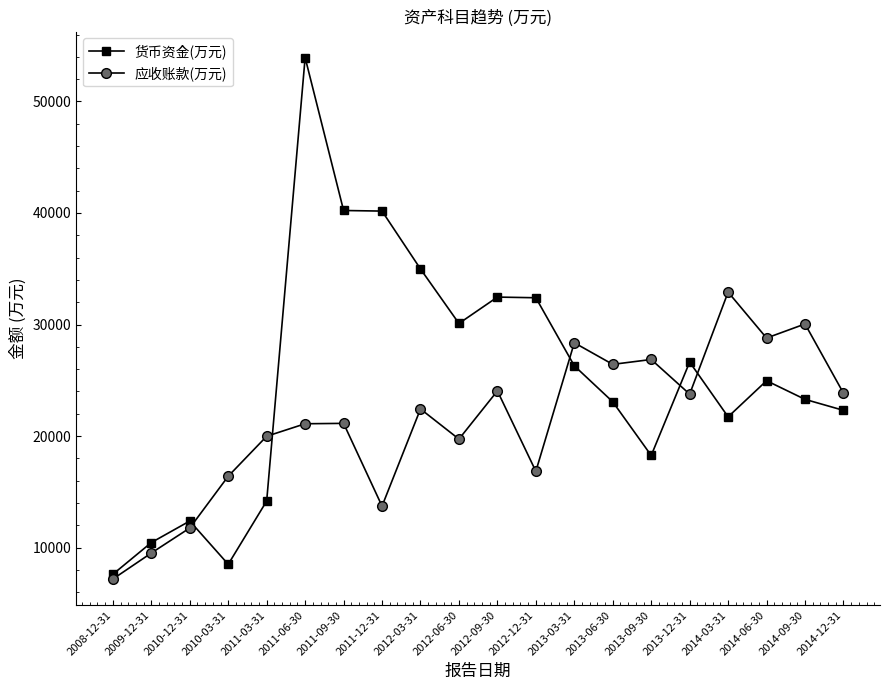

Which category has the lowest value in the 应收账款(万元) series?

2008-12-31